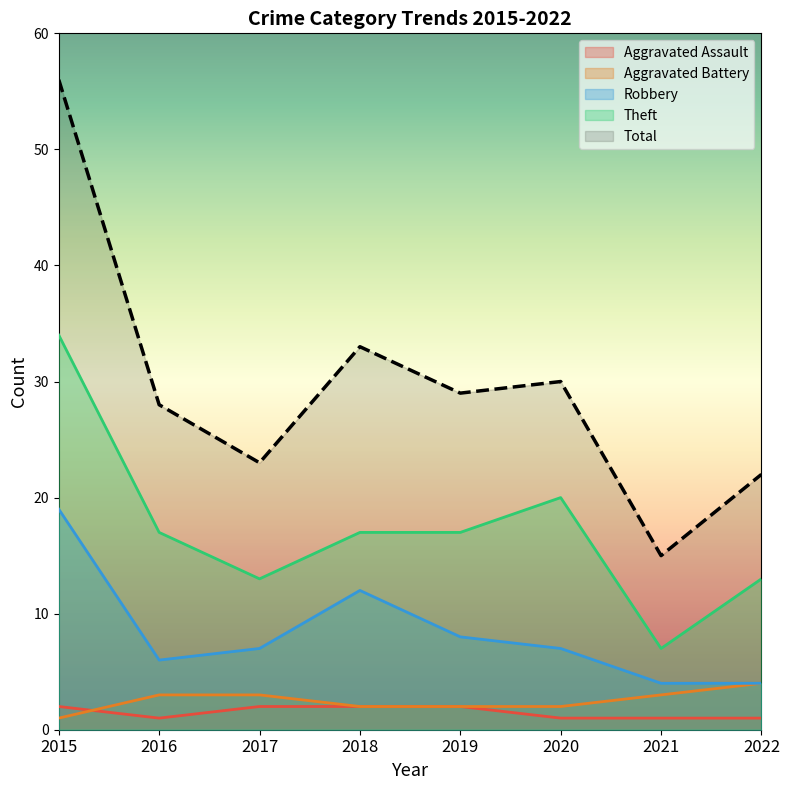

Does the chart display data point markers on the line(s)?

No